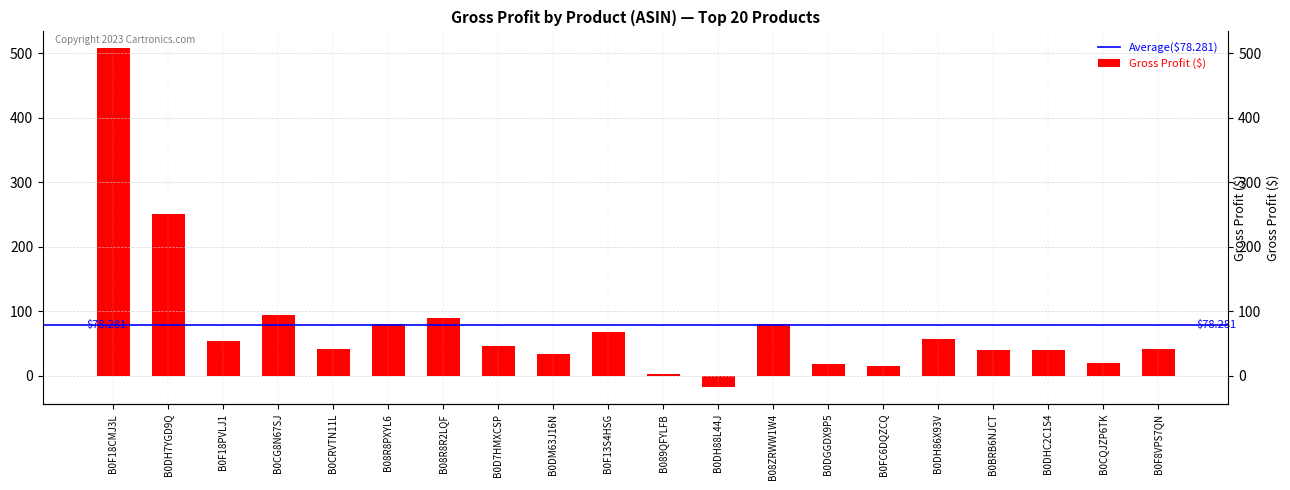

Reading left to right, extract all data points from this chart.

508.0	251.2	54.1	94.8	41.6	80.9	90.3	46.3	34.2	67.5	2.4	-17.4	81.0	17.8	14.8	57.7	40.1	39.8	19.5	41.1